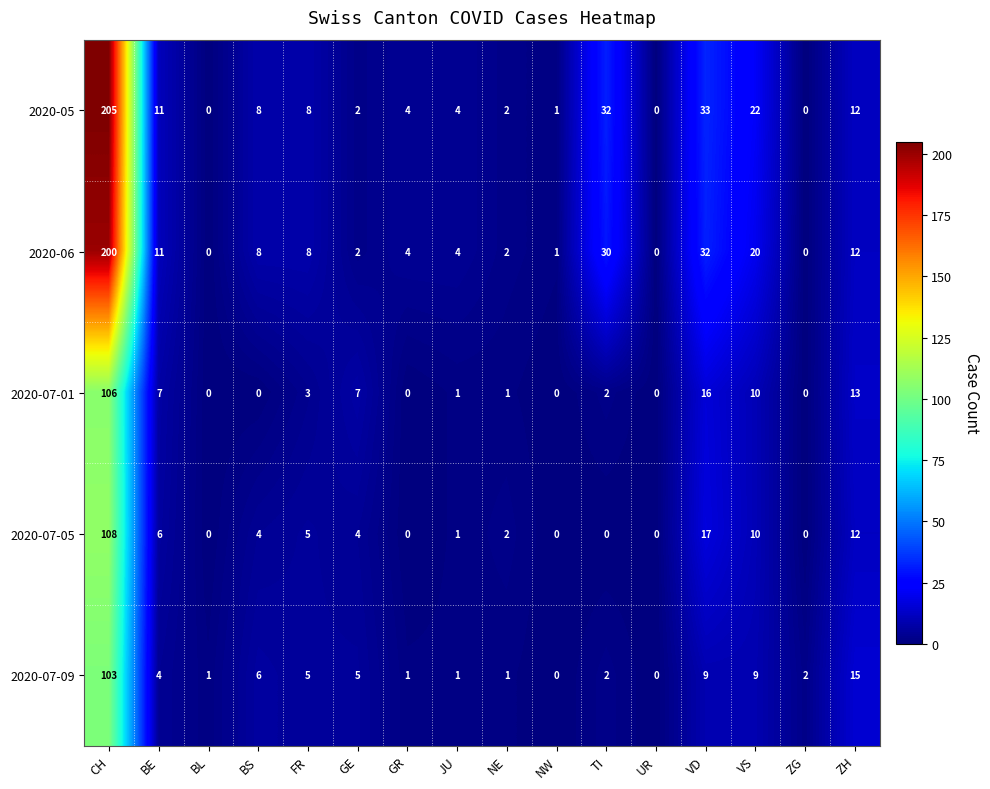

At which category is the sum across all series the highest?

CH